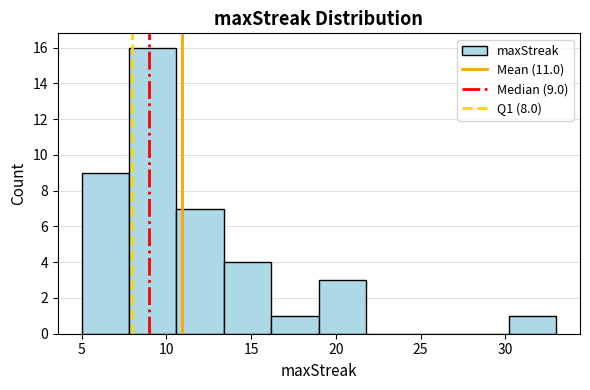

Over which range of the x-axis is the bar tallest?

7.8 to 10.6